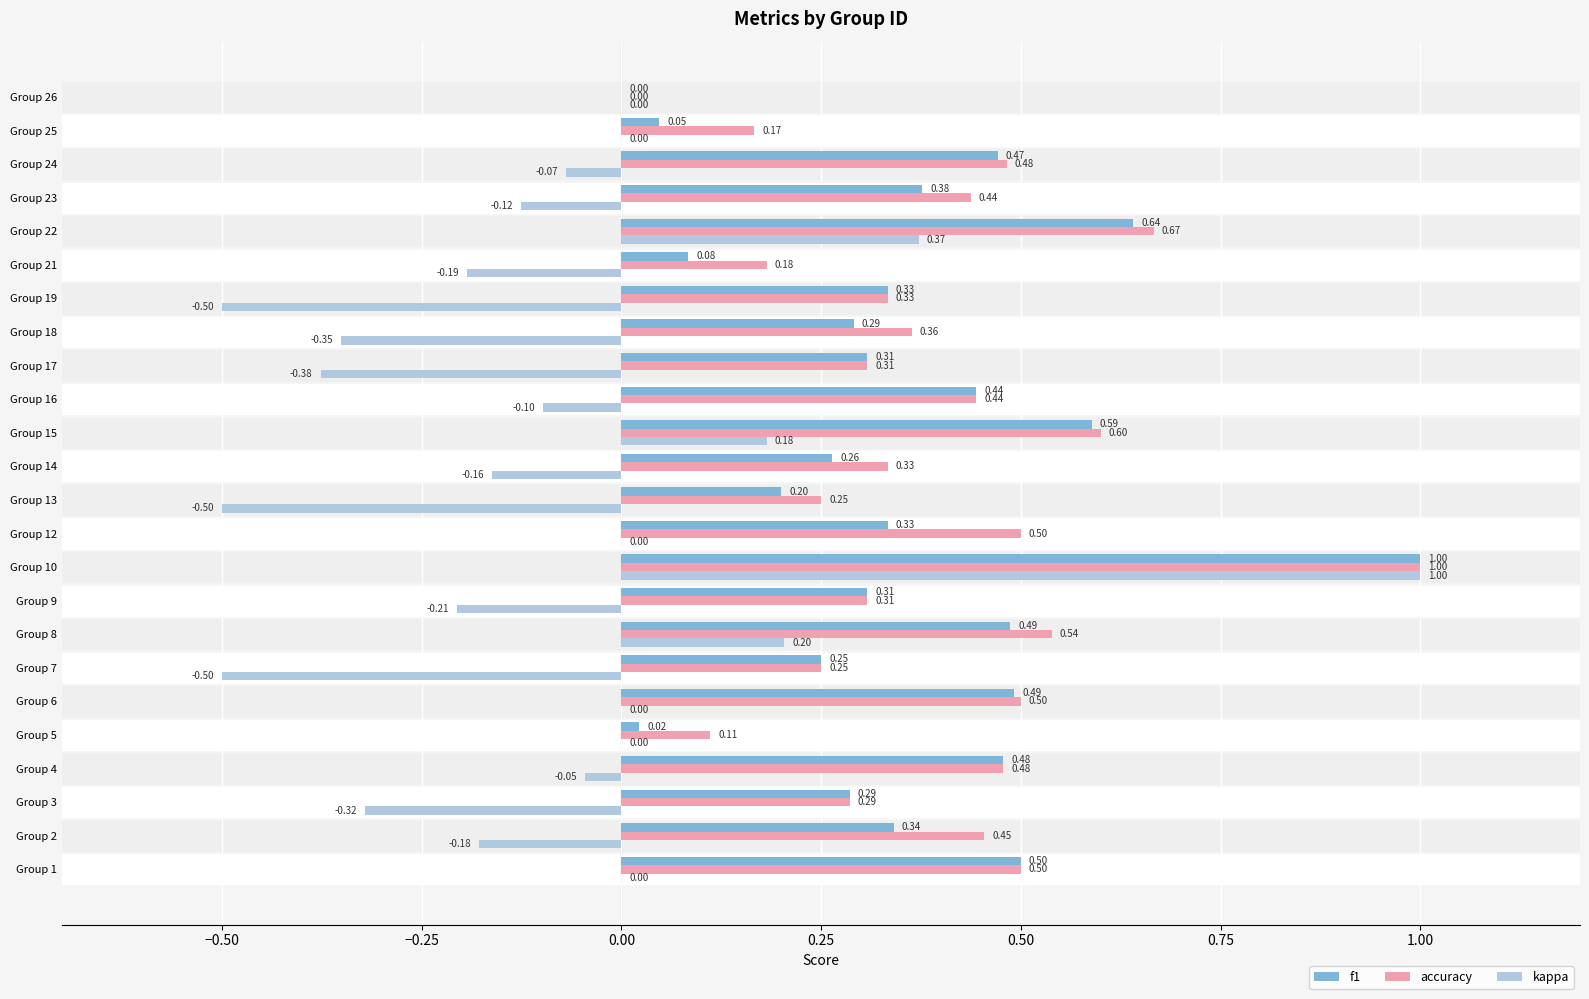

Which series has the largest total across all categories?

accuracy